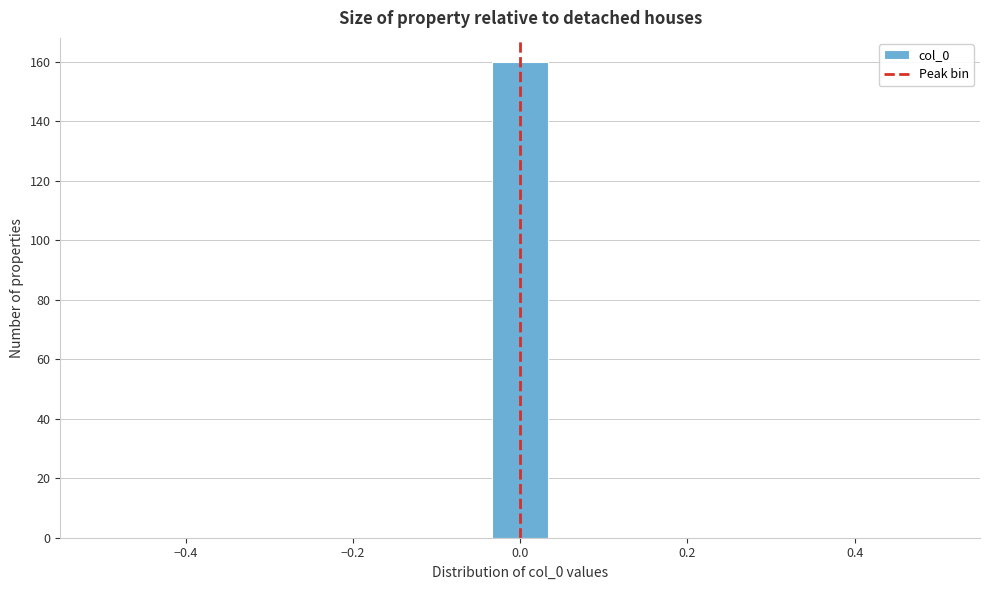

Around what value on the x-axis is the tallest bar? Give the approximate position of its centre, as read against the axis.

0.00